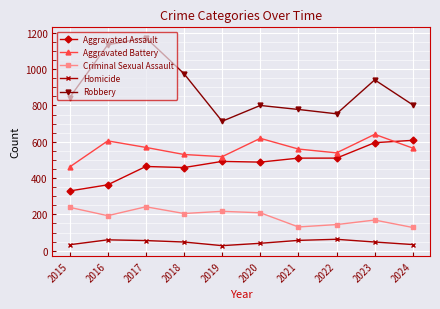

What is the smallest value displayed?

28